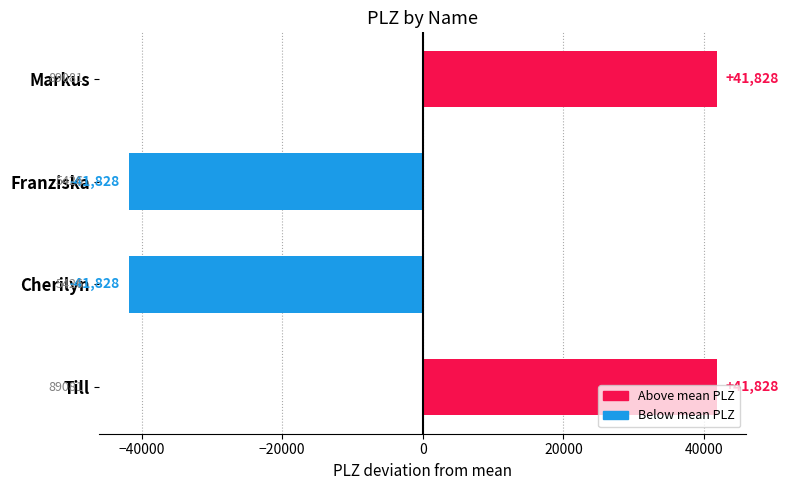

What is the greatest value displayed?

41827.5